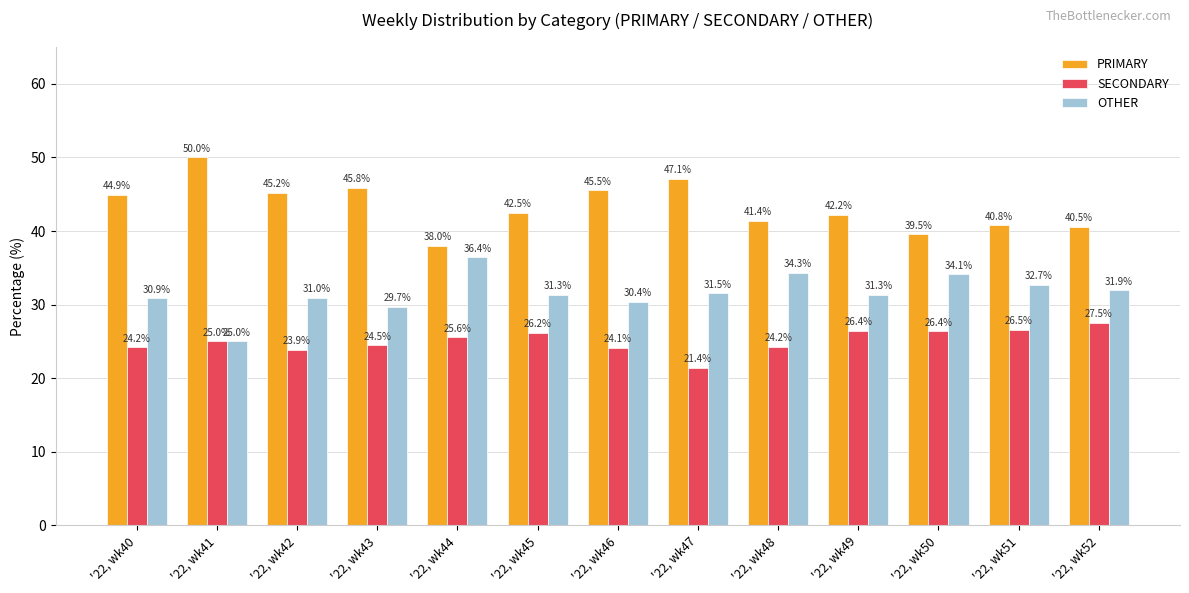

Reading right to left, list all the values displayed in this chart.

PRIMARY: '22, wk52=40.5	'22, wk51=40.8	'22, wk50=39.5	'22, wk49=42.2	'22, wk48=41.4	'22, wk47=47.1	'22, wk46=45.5	'22, wk45=42.5	'22, wk44=38.0	'22, wk43=45.8	'22, wk42=45.2	'22, wk41=50.0	'22, wk40=44.9
SECONDARY: '22, wk52=27.5	'22, wk51=26.5	'22, wk50=26.4	'22, wk49=26.4	'22, wk48=24.2	'22, wk47=21.4	'22, wk46=24.1	'22, wk45=26.2	'22, wk44=25.6	'22, wk43=24.5	'22, wk42=23.9	'22, wk41=25.0	'22, wk40=24.2
OTHER: '22, wk52=31.9	'22, wk51=32.7	'22, wk50=34.1	'22, wk49=31.3	'22, wk48=34.3	'22, wk47=31.5	'22, wk46=30.4	'22, wk45=31.3	'22, wk44=36.4	'22, wk43=29.7	'22, wk42=31.0	'22, wk41=25.0	'22, wk40=30.9